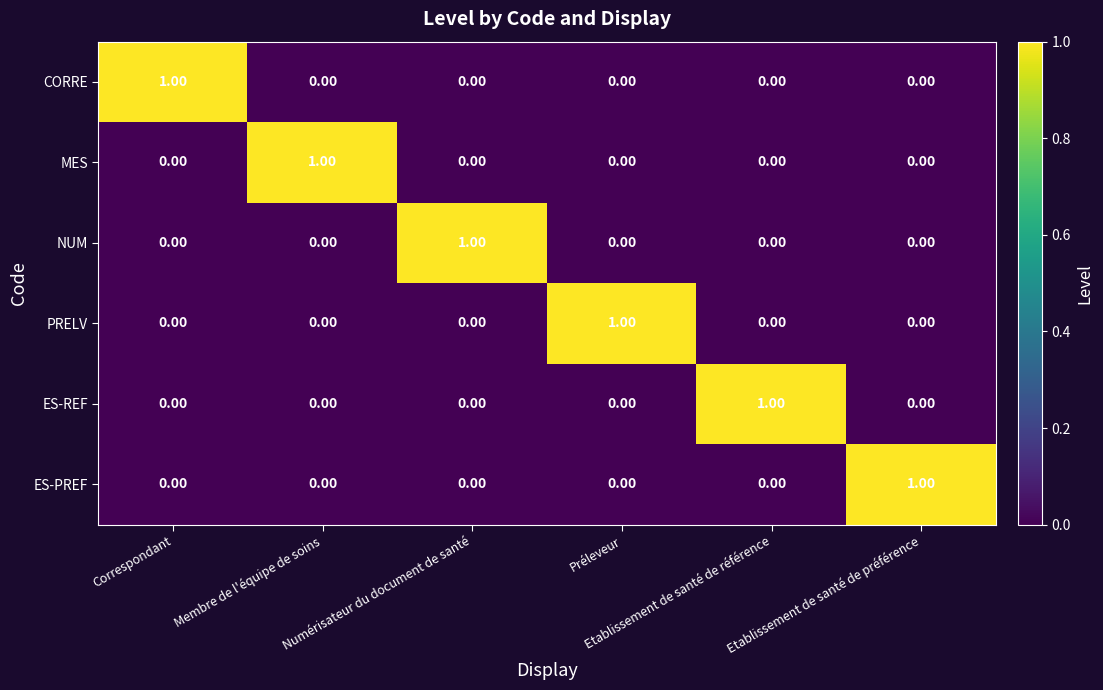

At how many categories does at least one series exceed 0?

6